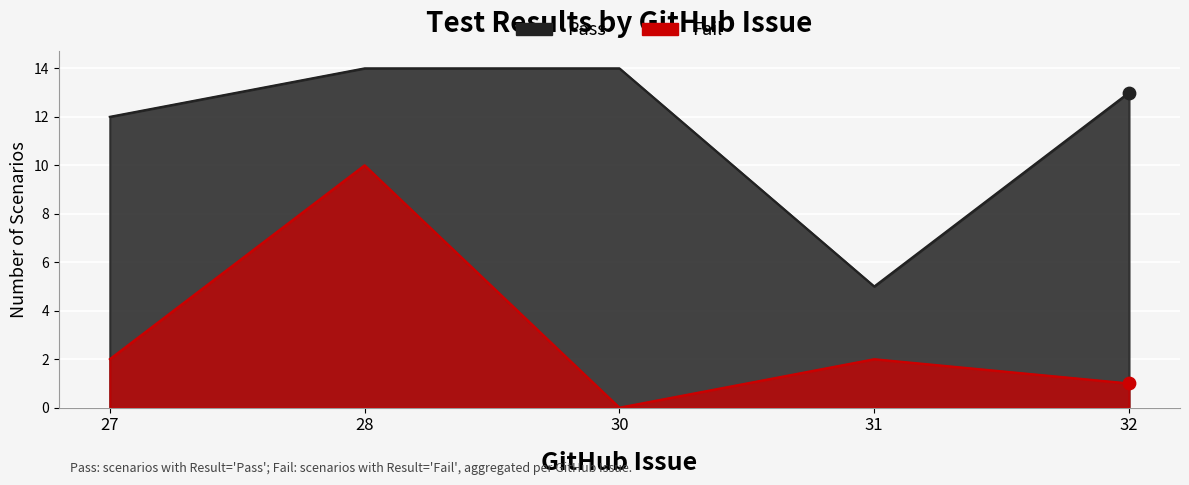

Which series has the widest spread of Y values?

Fail